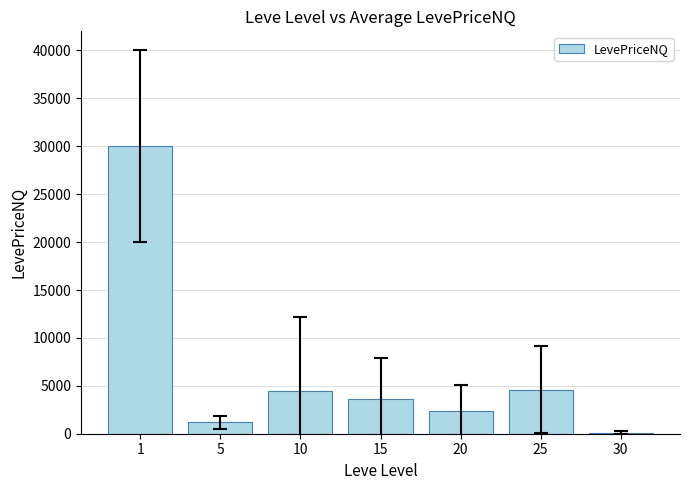

What is the greatest value displayed?

30000.0